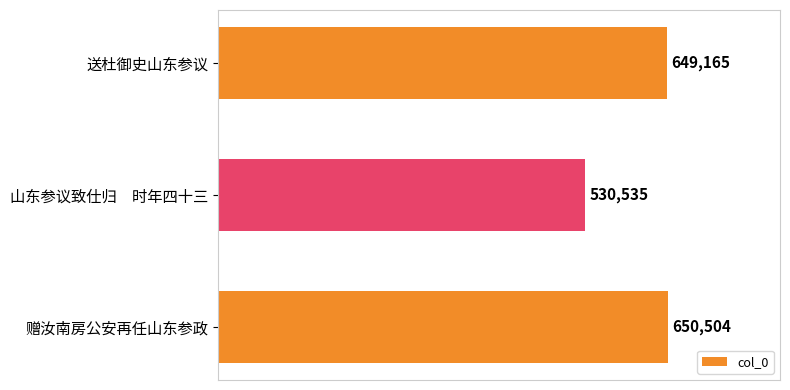

Is it true that the value at 山东参议致仕归　时年四十三 is 530535?

True